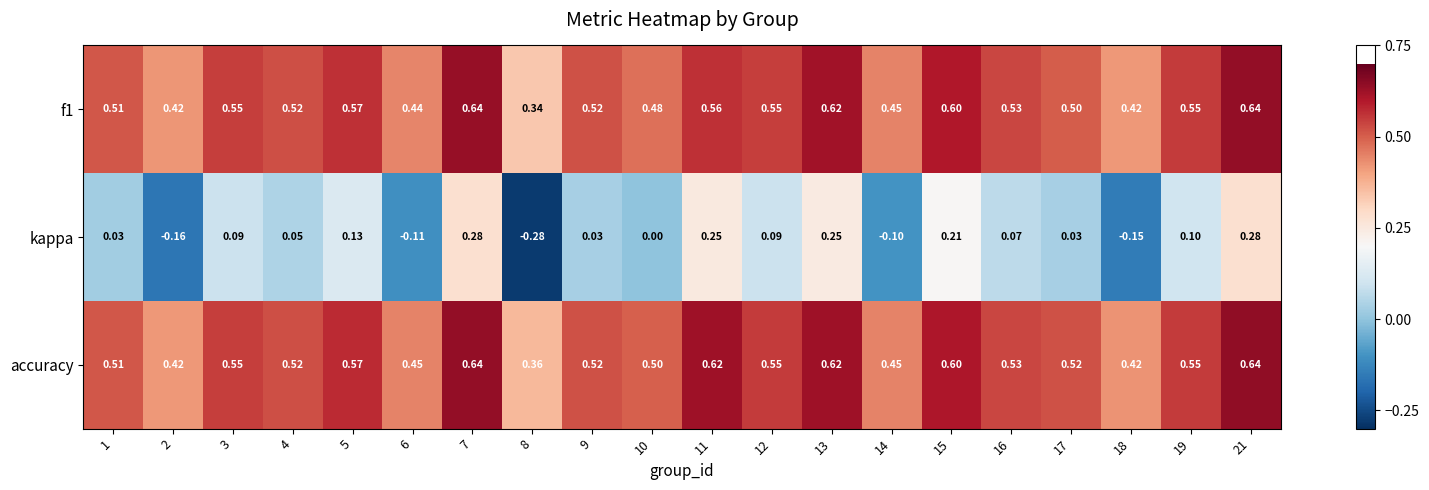

Between 8 and 13, which series saw the biggest shift?

kappa